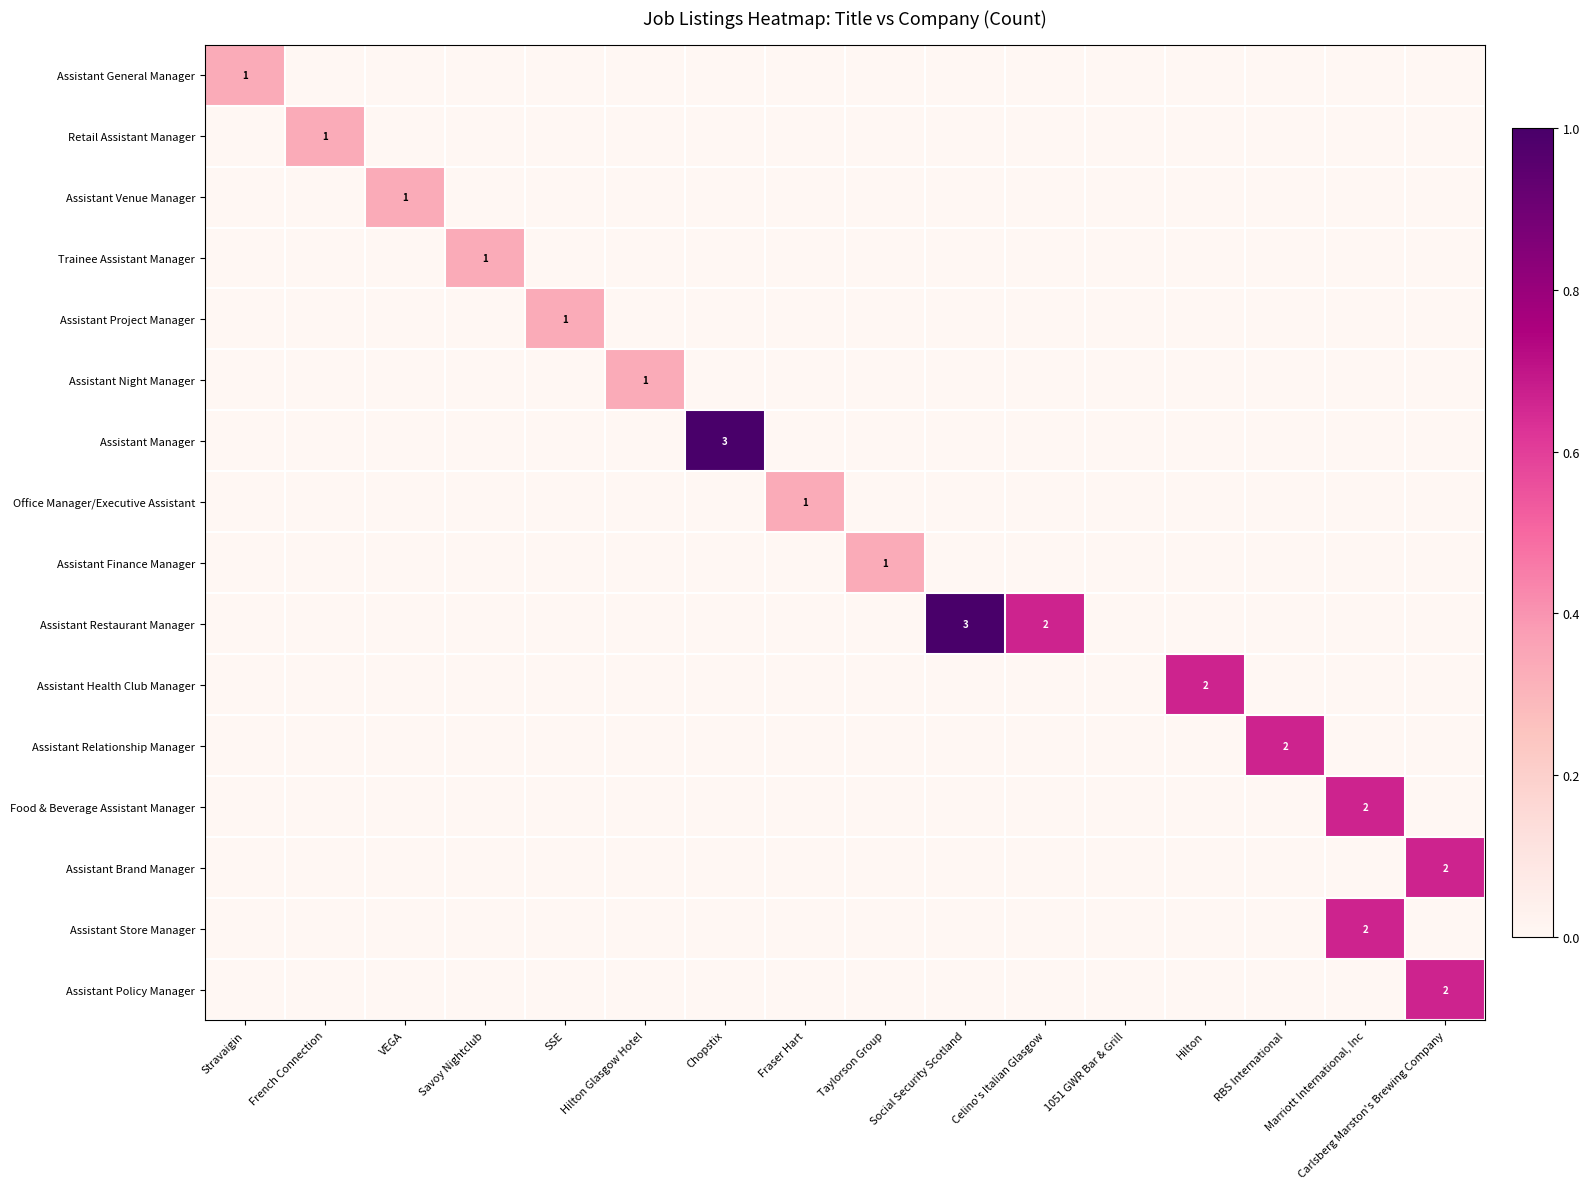

Which label corresponds to the largest value in the chart?

Chopstix